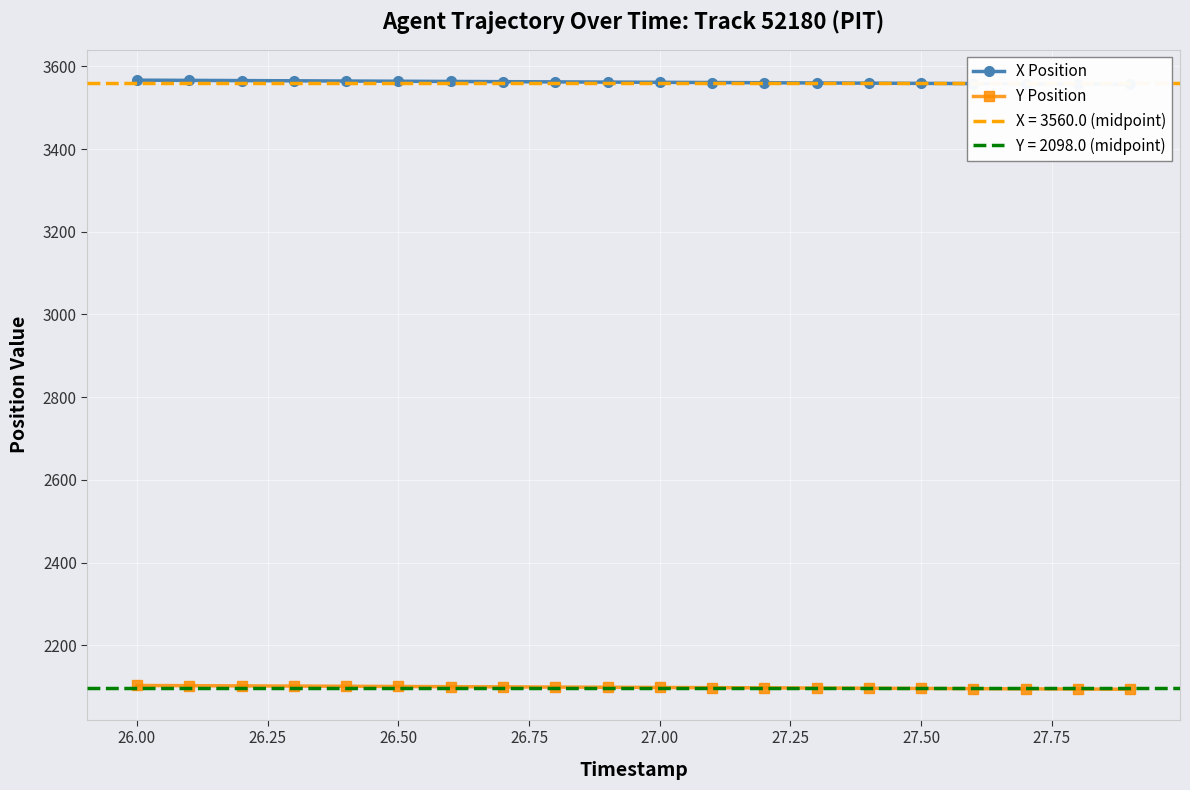

How many values in the Y Position series are below 2098?

9